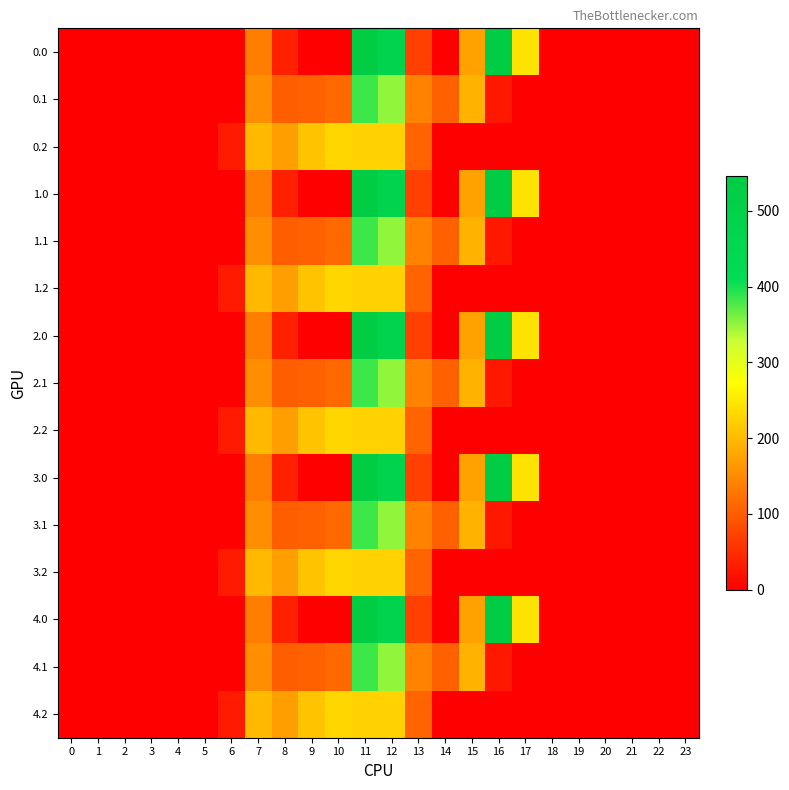

At which category is the sum across all series the highest?

11